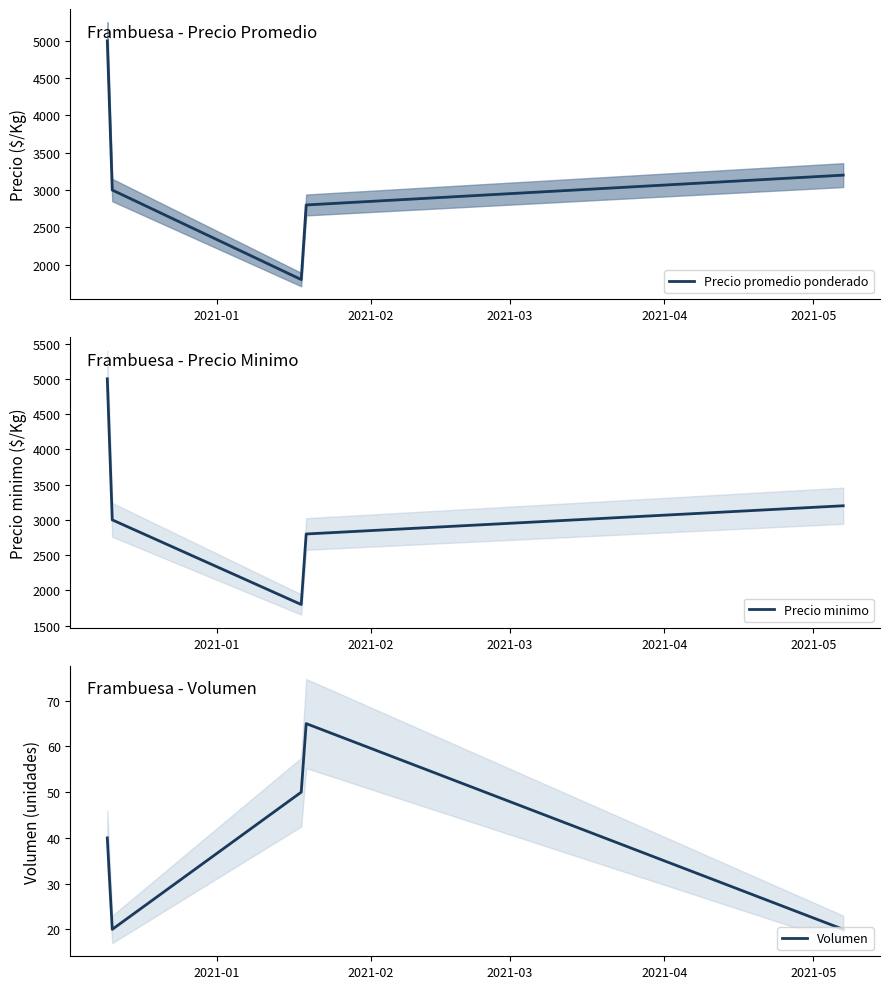

What is the lowest value of the Volumen series?

20